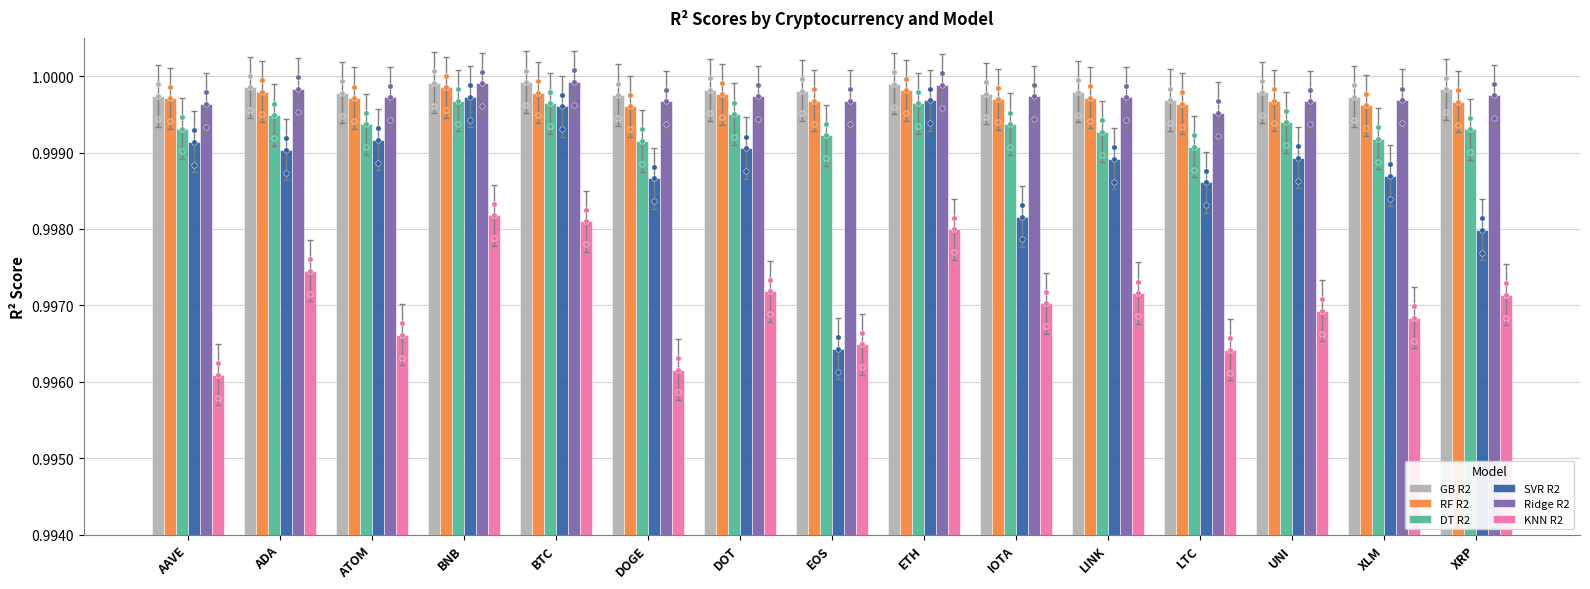

What is the total value across all series at ADA?

6.0